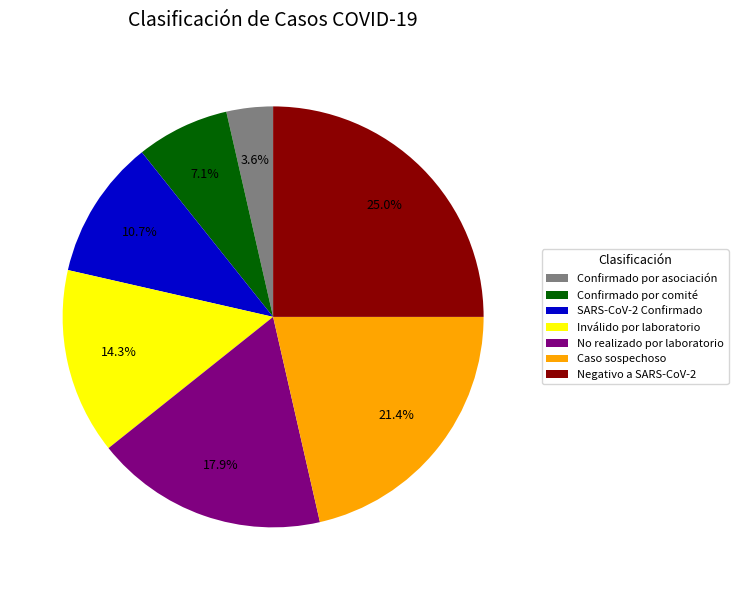

Count the number of slices in the pie.

7